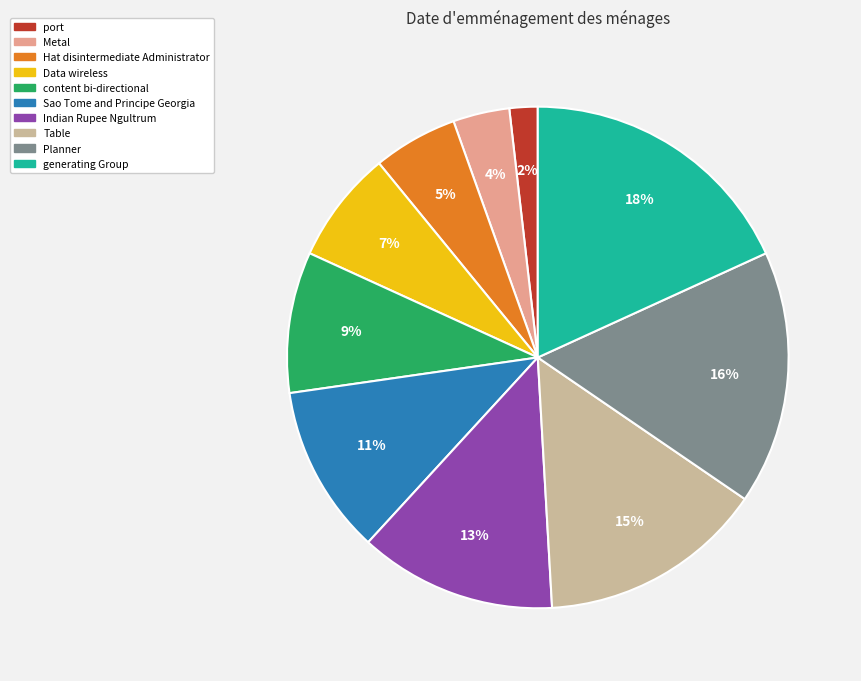

Count the number of slices in the pie.

10